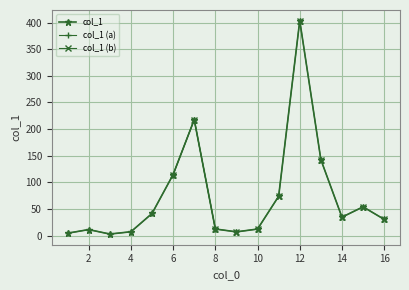

Rank the categories by value from lowest to highest.

3, 1, 9, 4, 2, 10, 8, 16, 14, 5, 15, 11, 6, 13, 7, 12